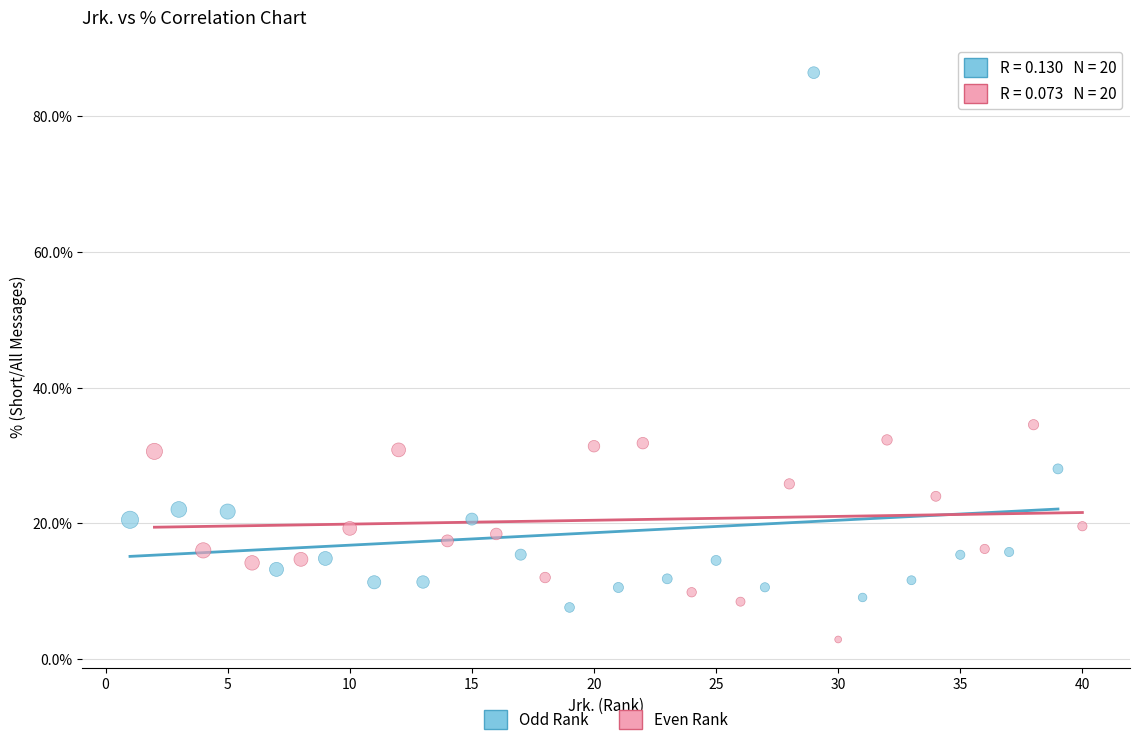

Which series contains the lowest Y value?

Even Rank